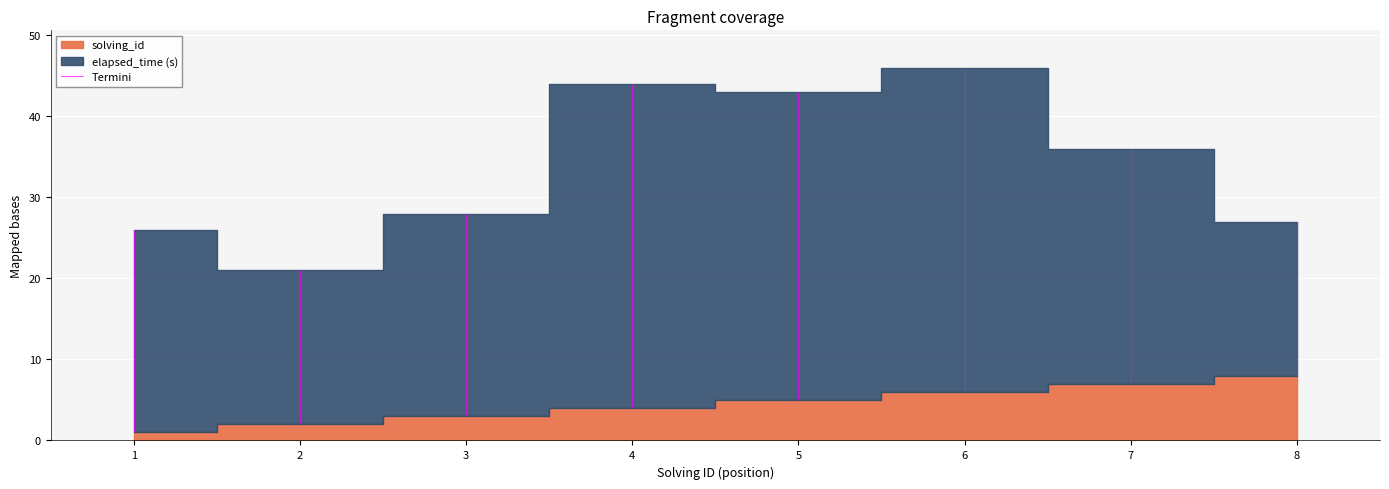

Rank the series by their maximum value, from highest to lowest.

elapsed_time, solving_id